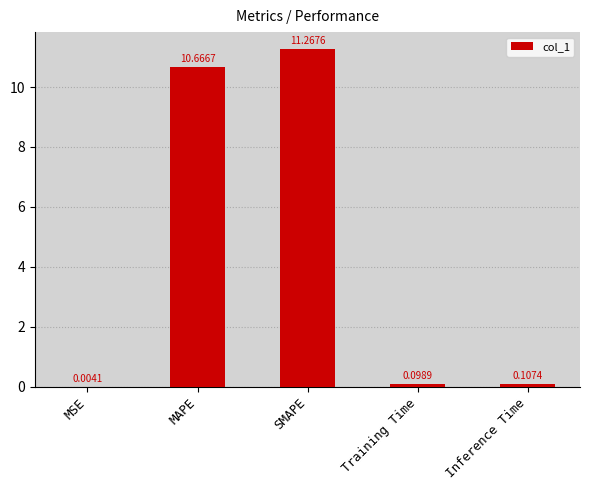

Where is the data nearest to the value 5?

Inference Time